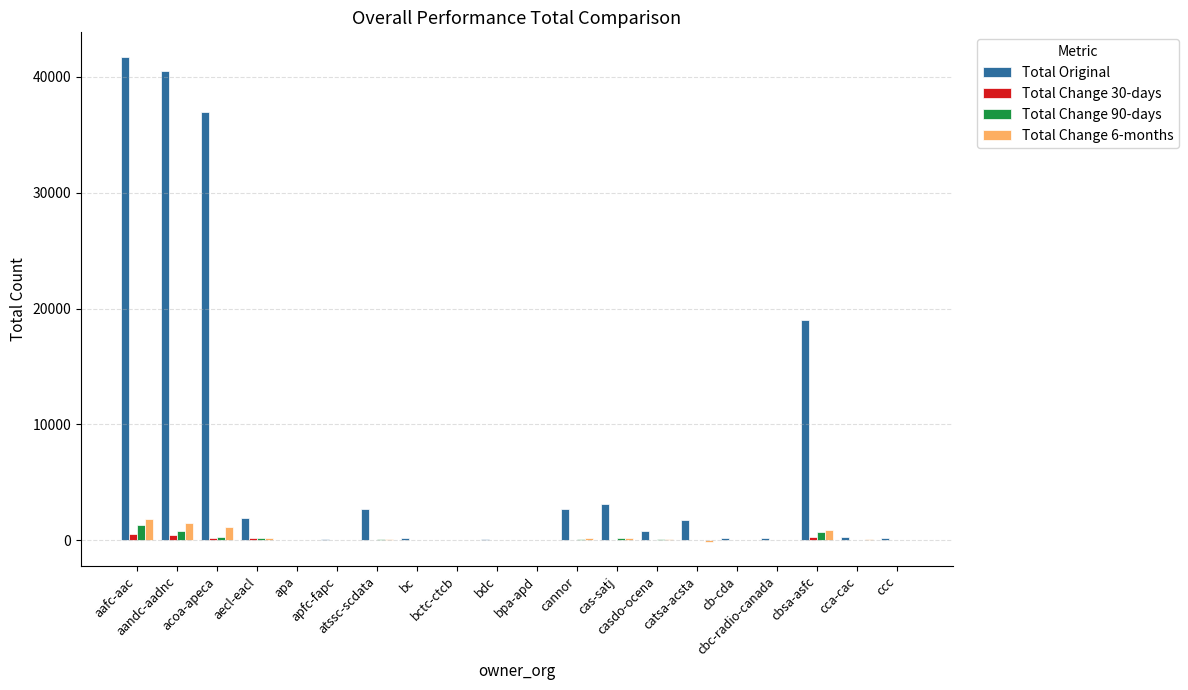

Which series has the largest total across all categories?

Total Original